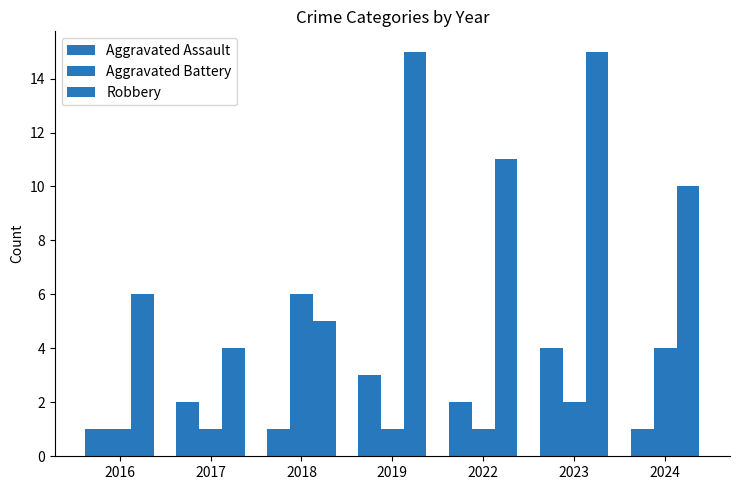

How many groups of bars are there?

7